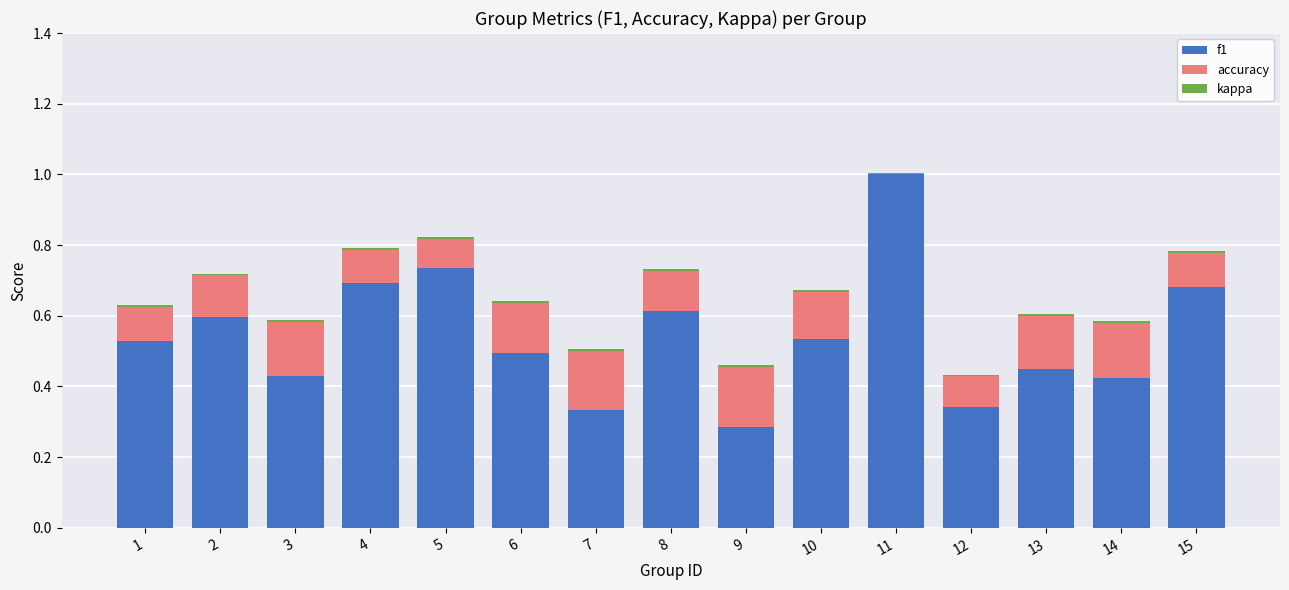

Is it true that f1 equals 0.9 at 2?

False